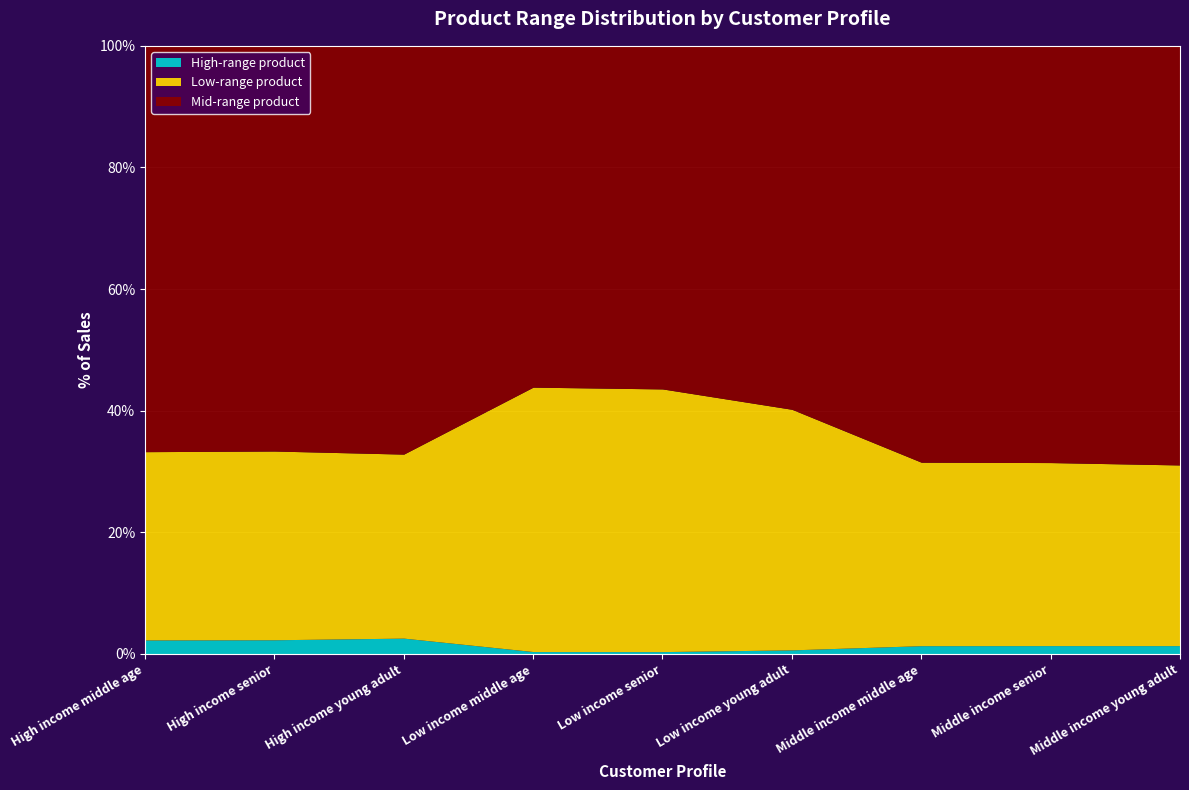

Does the chart display data point markers on the line(s)?

No